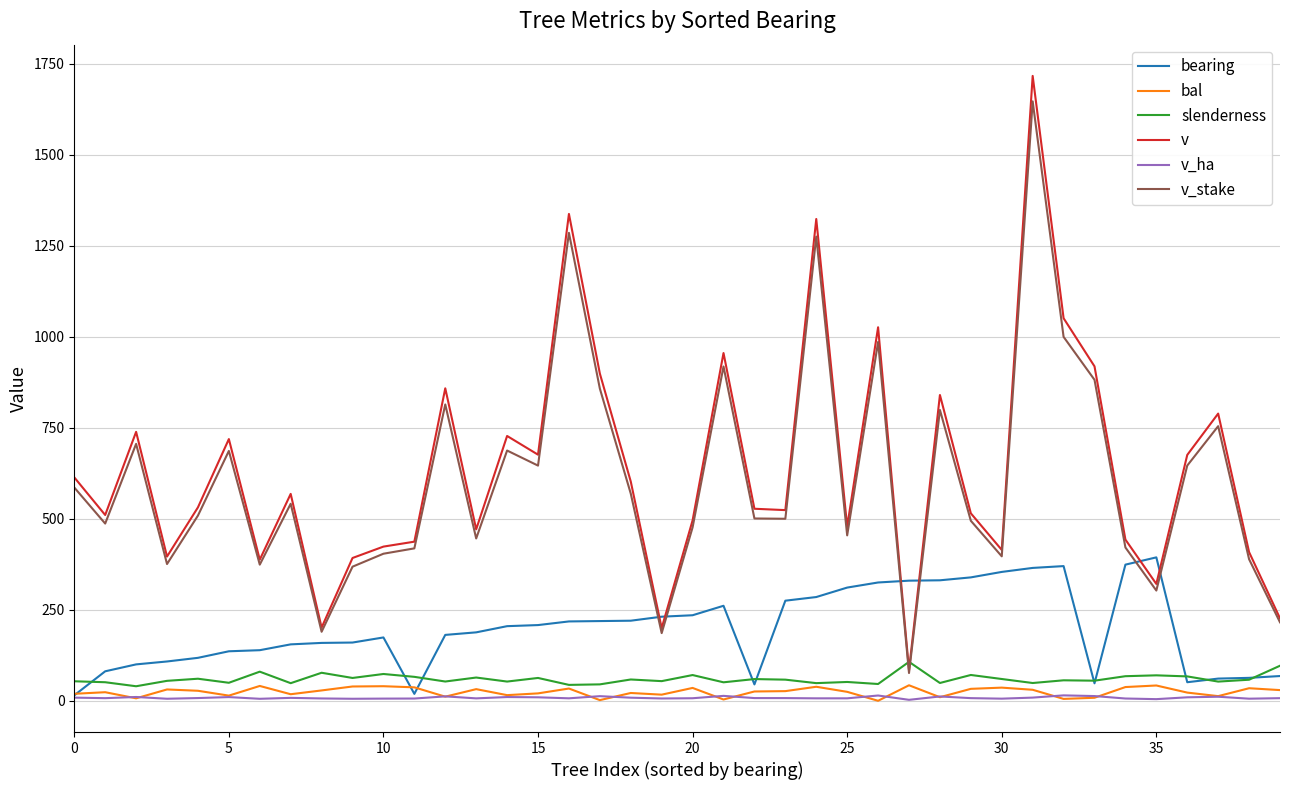

True or false: v_stake and v_ha intersect in this chart.

False